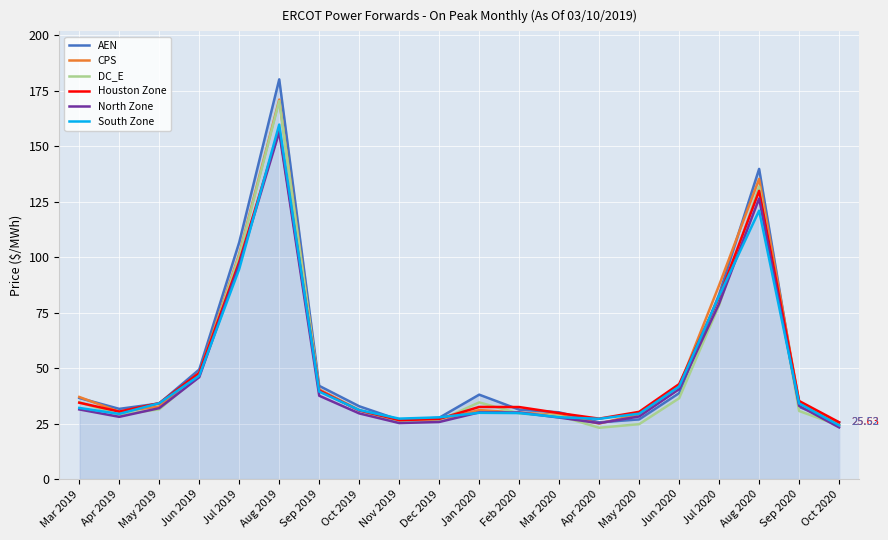

Which series changed the most between Jul 2019 and Jul 2020?

AEN